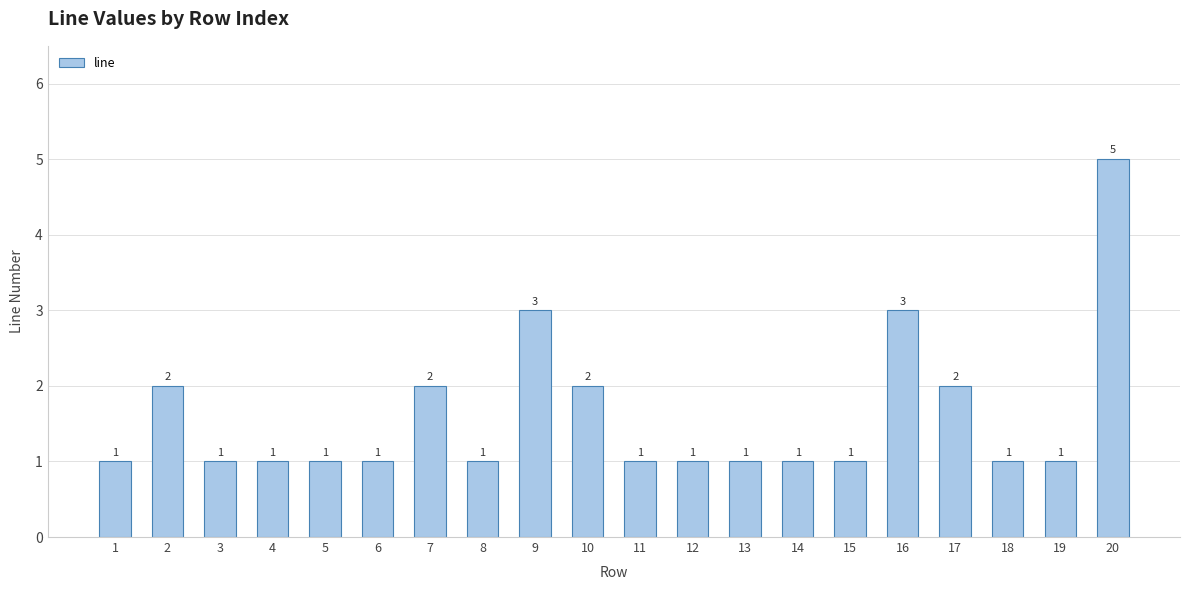

Which category has the highest value across all series?

20